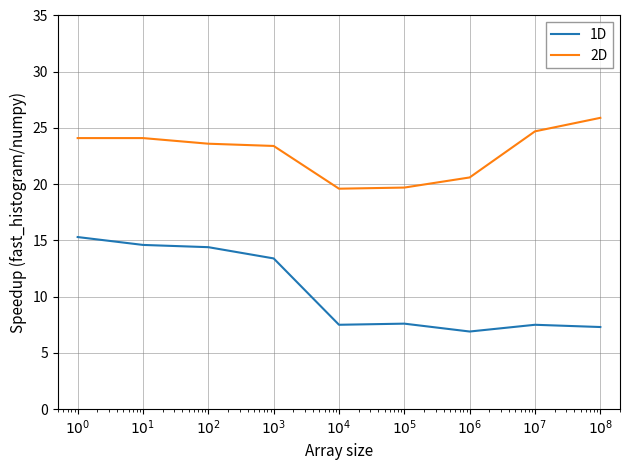

True or false: 1D and 2D cross at least once.

False